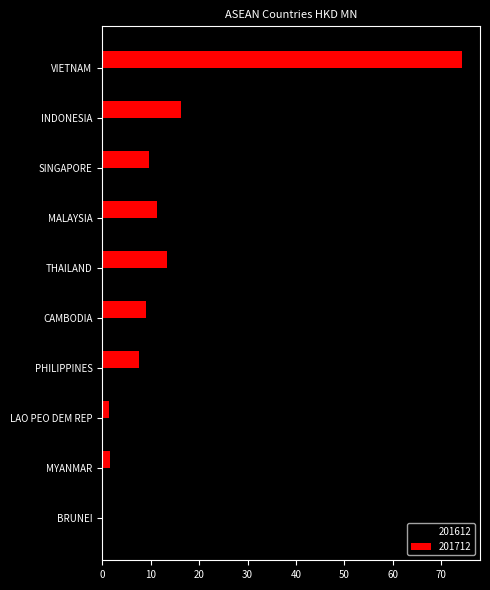

Which series has the widest spread of values?

201712